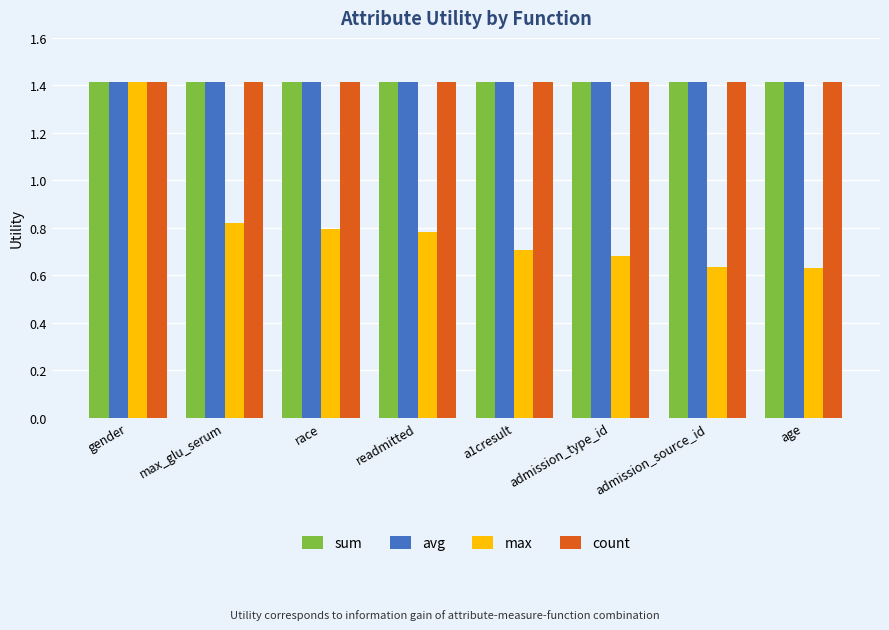

True or false: avg has a value of 1.4 at admission_source_id.

True